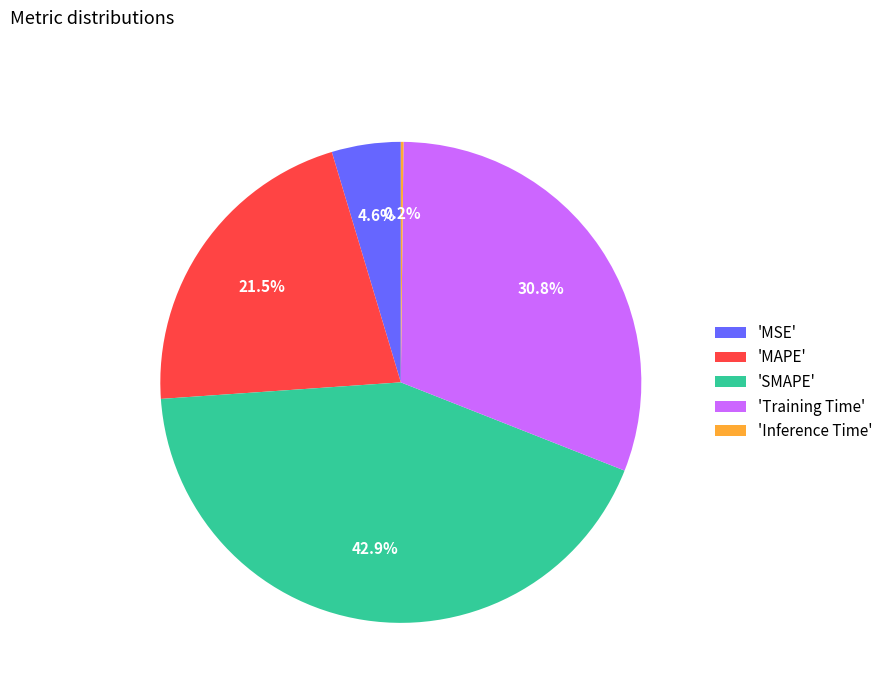

Which slice is the largest?

'SMAPE'